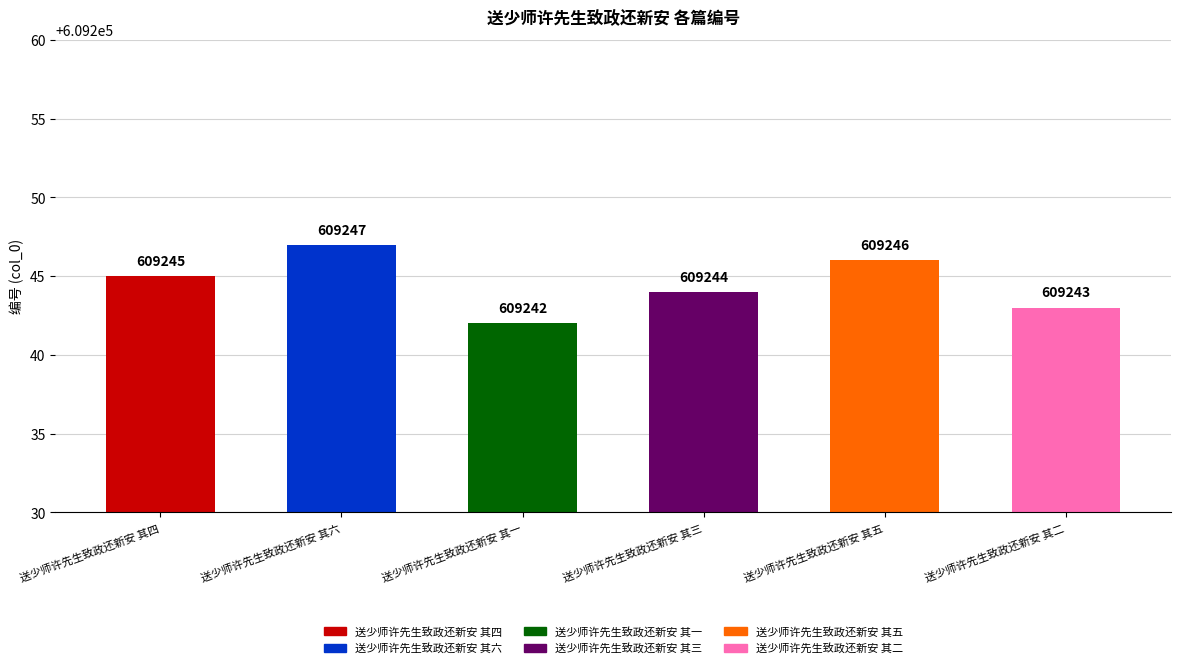

What is the difference between the second highest and minimum values?

4